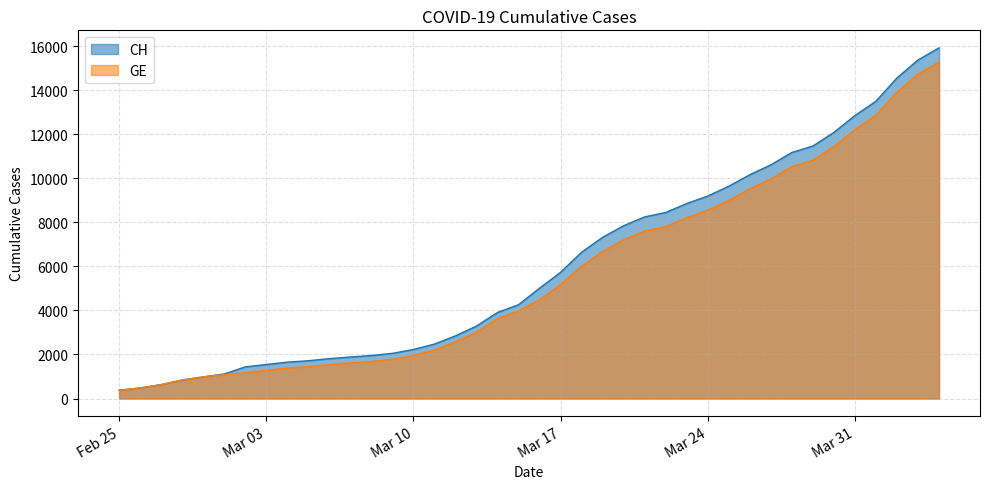

What is the approximate value of GE at 2020-03-14, to the nearest 100?

3600